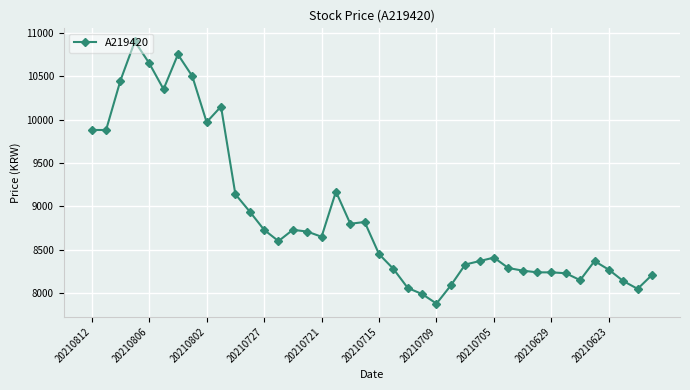

What is the smallest value displayed?

7880